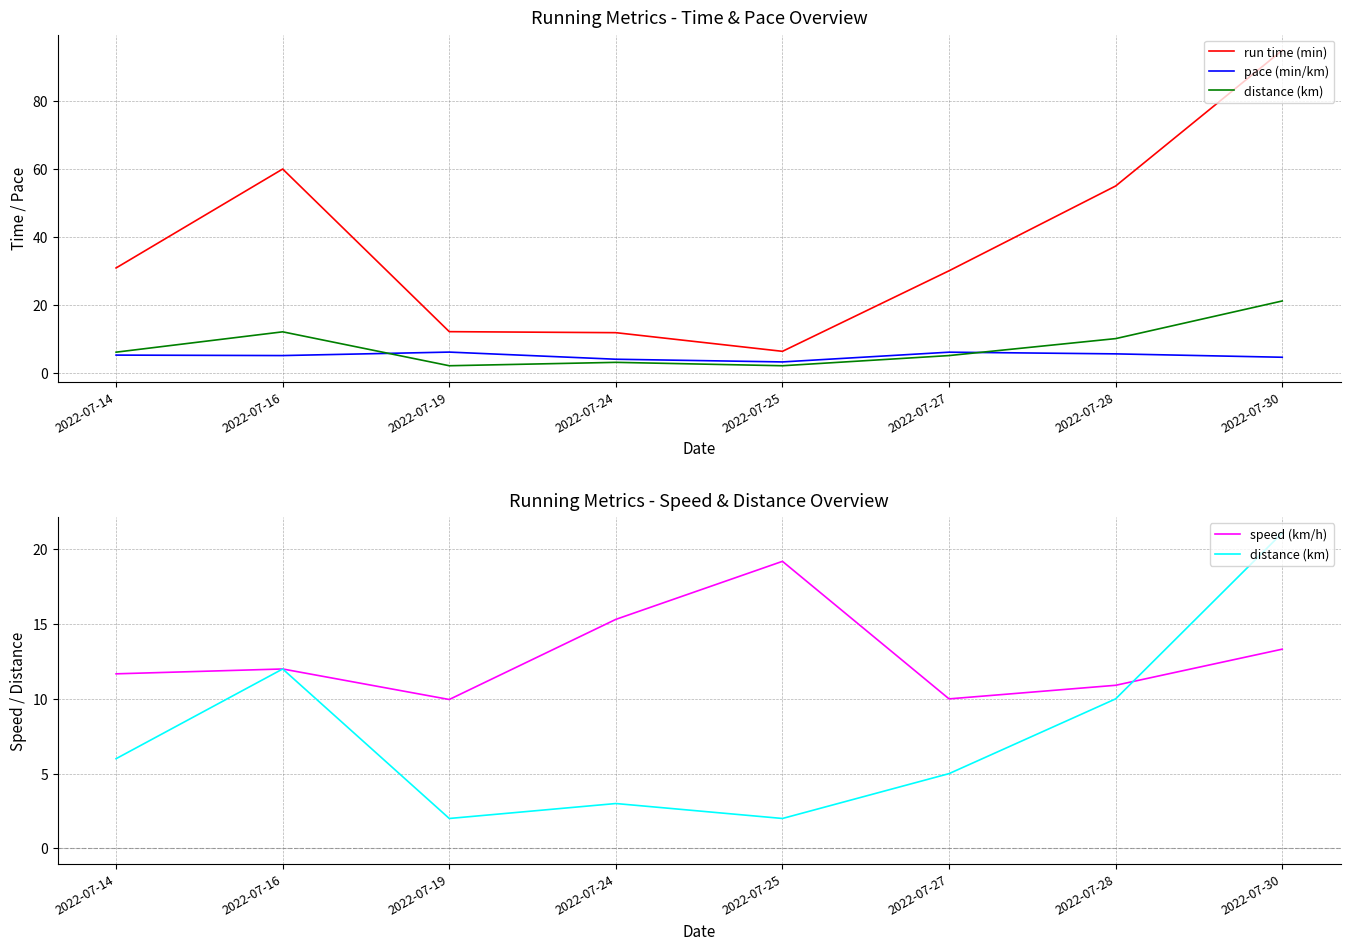

Where does the distance (km) series first go above 6?

2022-07-16